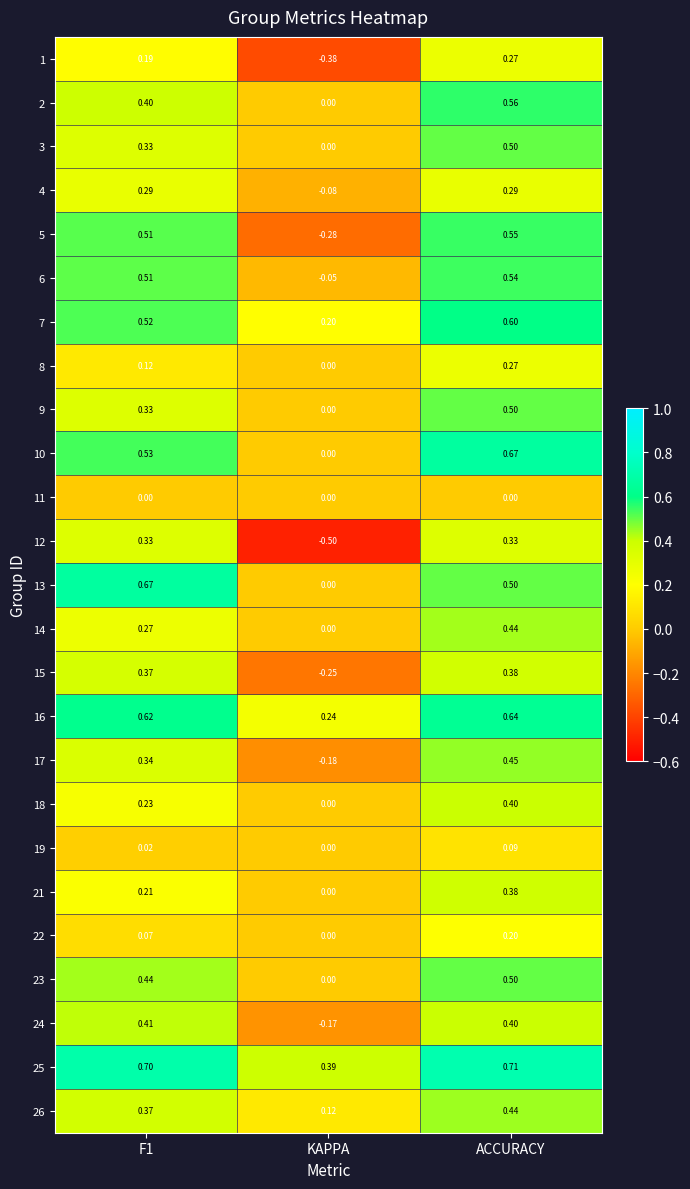

At which category does the chart reach its minimum across all series?

KAPPA